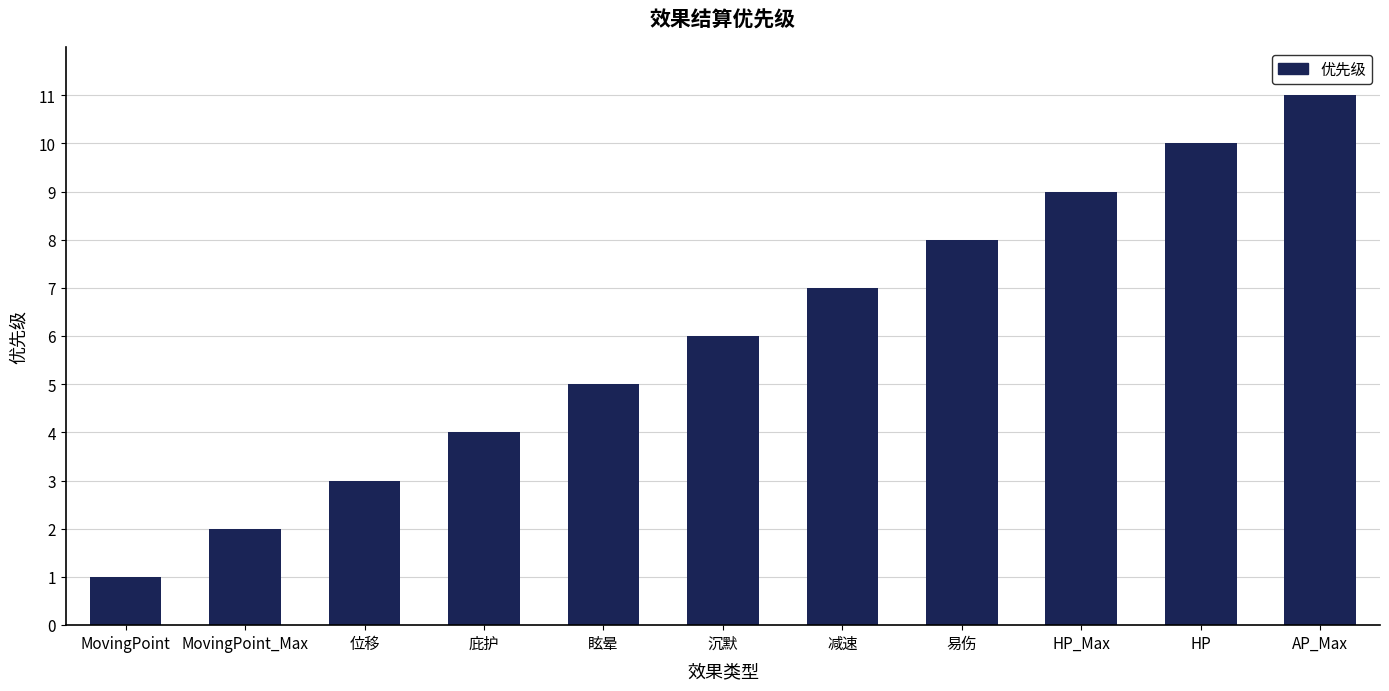

List the labels in order of value, smallest first.

MovingPoint, MovingPoint_Max, 位移, 庇护, 眩晕, 沉默, 减速, 易伤, HP_Max, HP, AP_Max